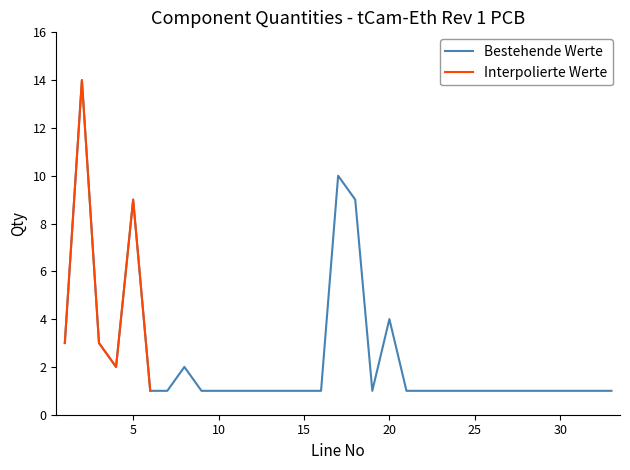

True or false: Bestehende Werte has a value of 5 at 20.

False